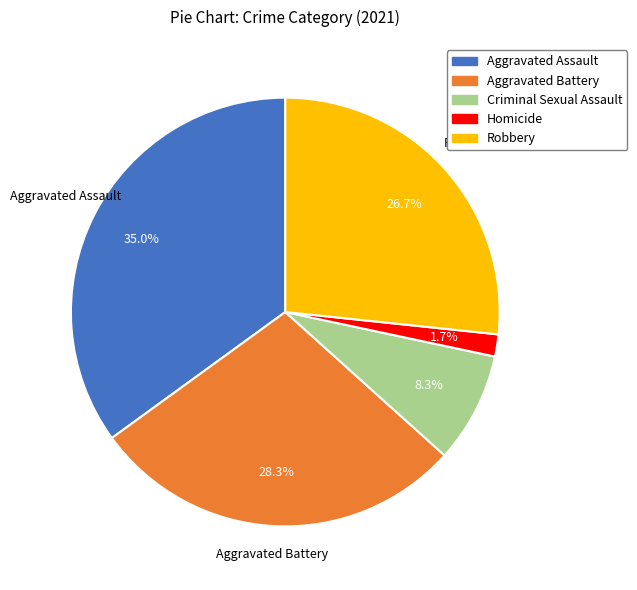

How much of the chart is everything except Homicide?

98.3%